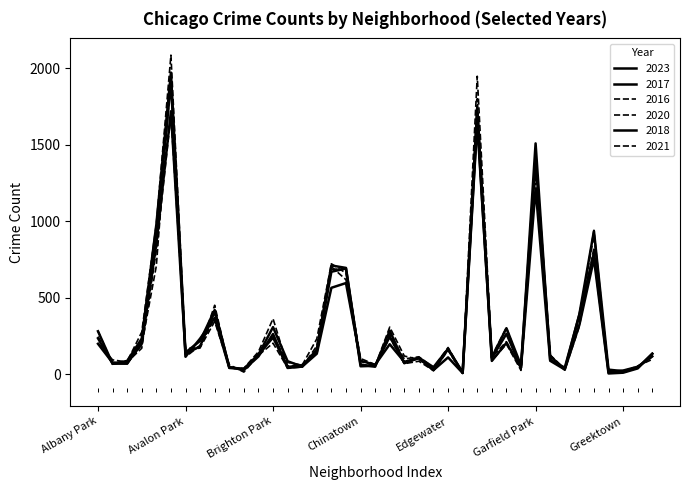

What is the value of the 2016 point at the 9th from the left?

451